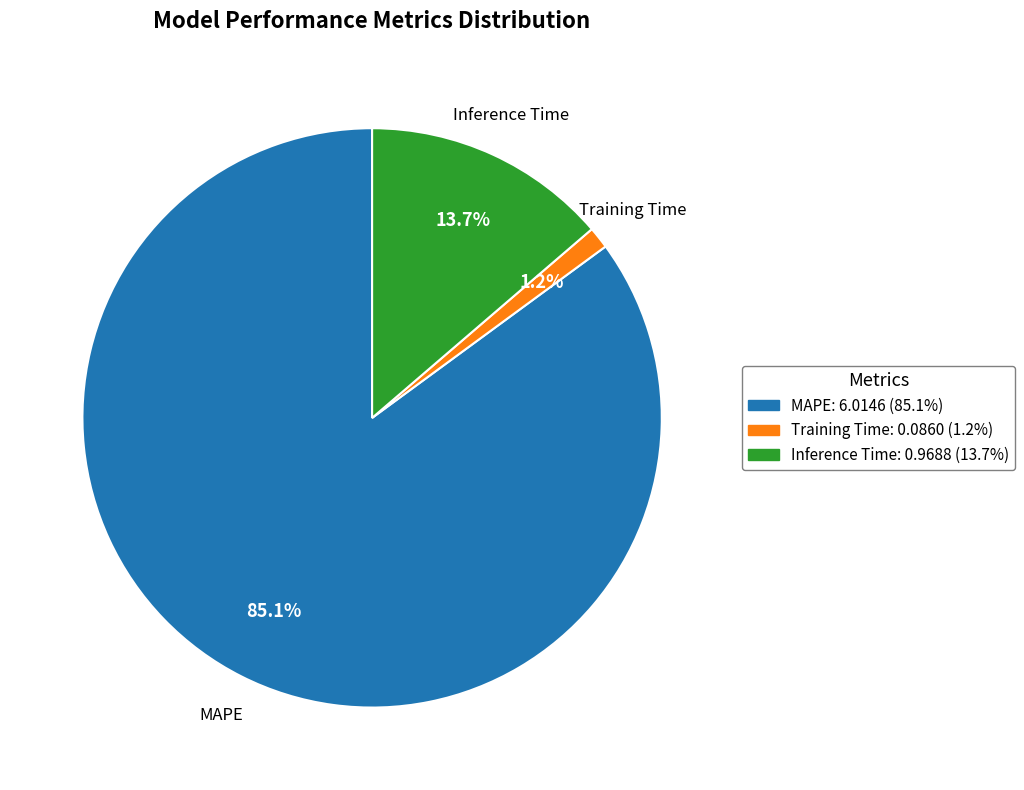

How many segments does this pie chart have?

3